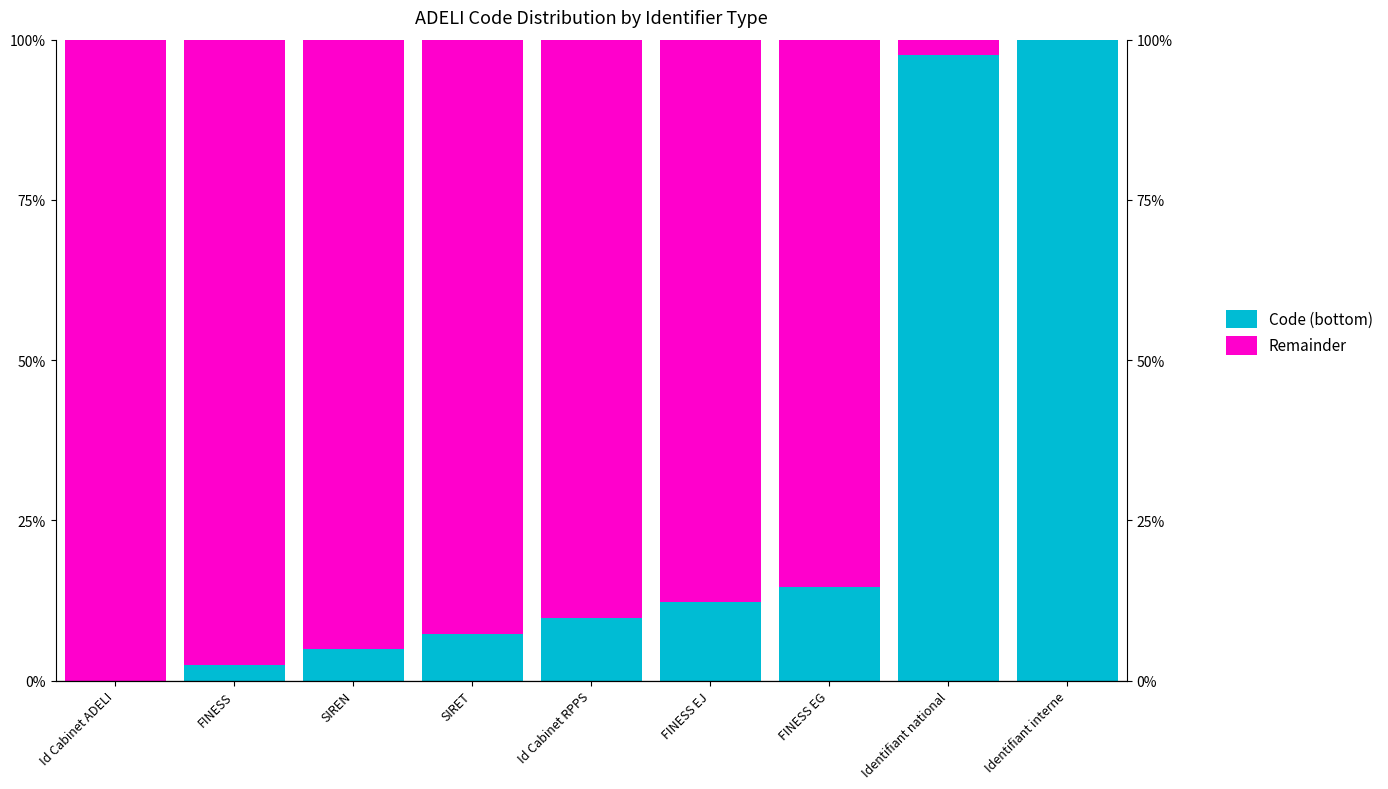

Reading left to right, extract all data points from this chart.

Code (bottom): Id Cabinet ADELI=0.0	FINESS=2.4	SIREN=4.9	SIRET=7.3	Id Cabinet RPPS=9.8	FINESS EJ=12.2	FINESS EG=14.6	Identifiant national=97.6	Identifiant interne=100.0
Remainder: Id Cabinet ADELI=100.0	FINESS=97.6	SIREN=95.1	SIRET=92.7	Id Cabinet RPPS=90.2	FINESS EJ=87.8	FINESS EG=85.4	Identifiant national=2.4	Identifiant interne=0.0